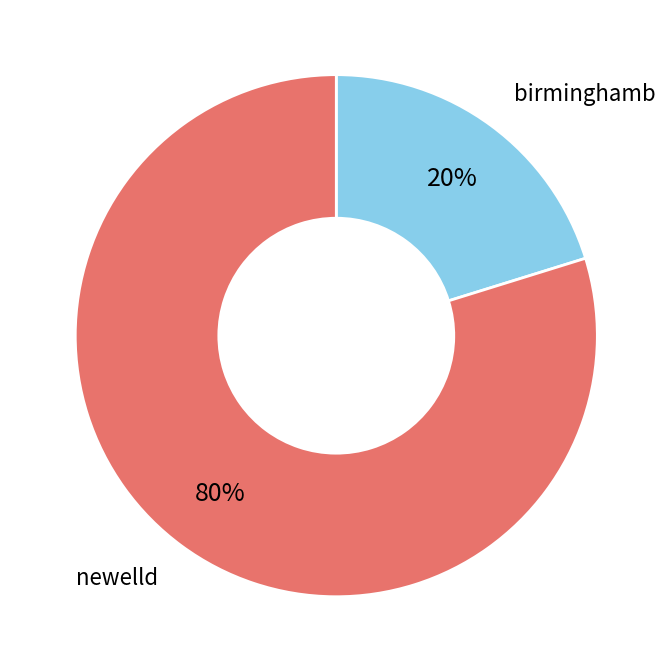

What is the smallest slice in the pie chart?

birminghamb